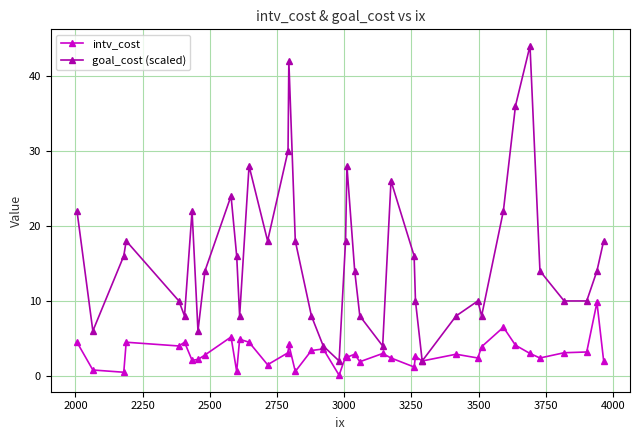

At how many categories does at least one series exceed 7?

34